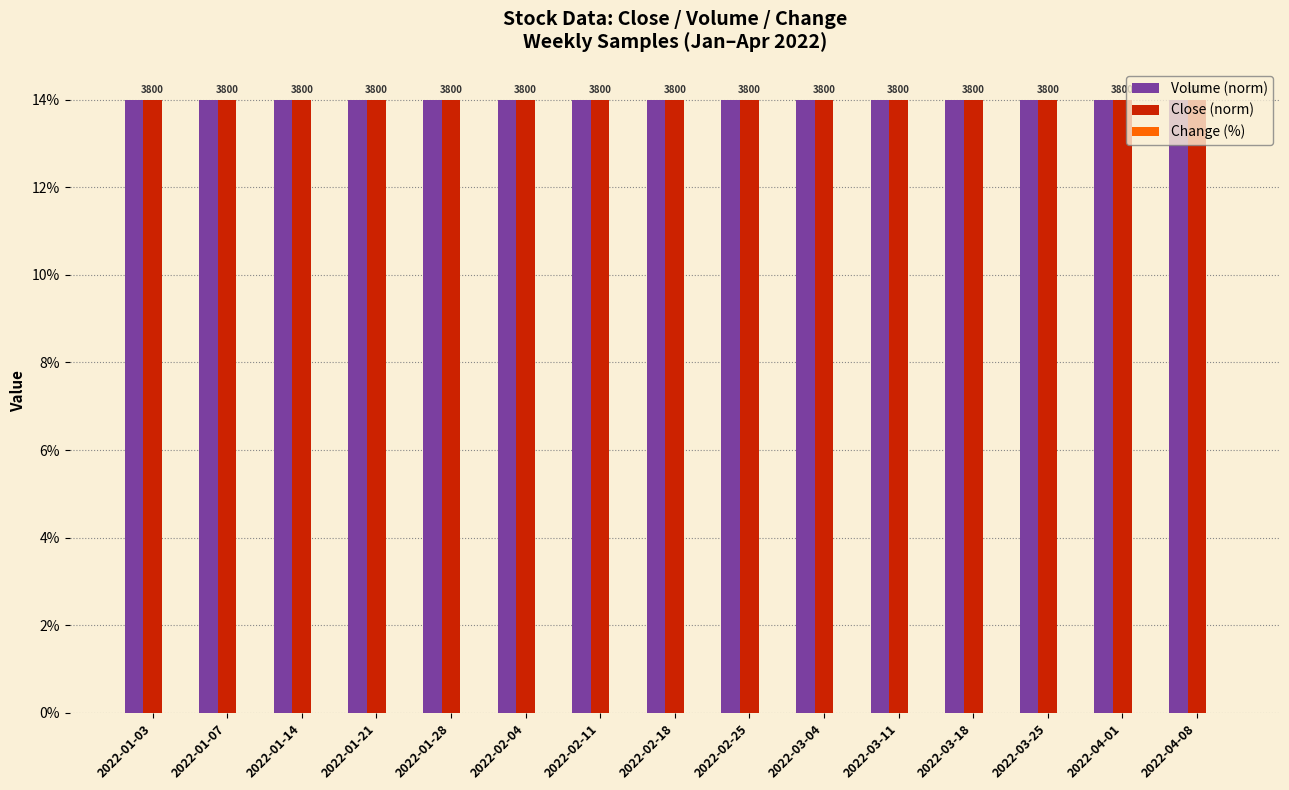

What is the lowest value of the Volume (norm) series?

14